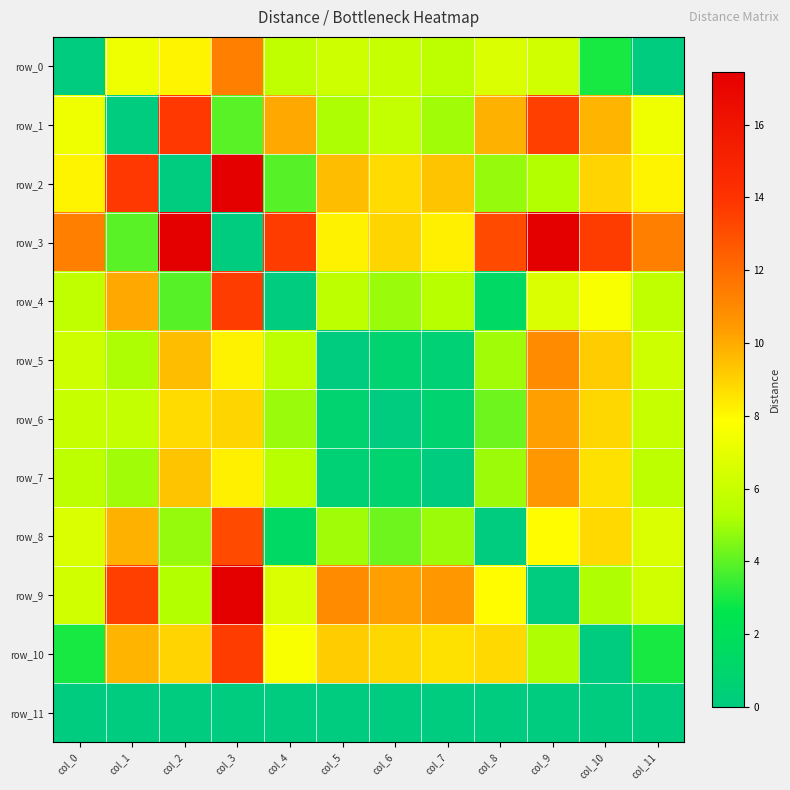

Which series changed the most between col_5 and col_11?

row_0